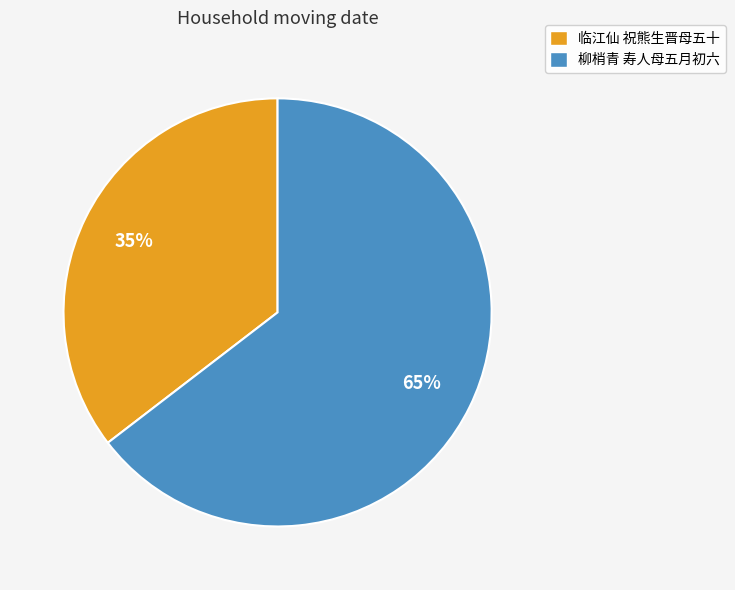

True or false: 柳梢青 寿人母五月初六 accounts for 65% of the total.

True